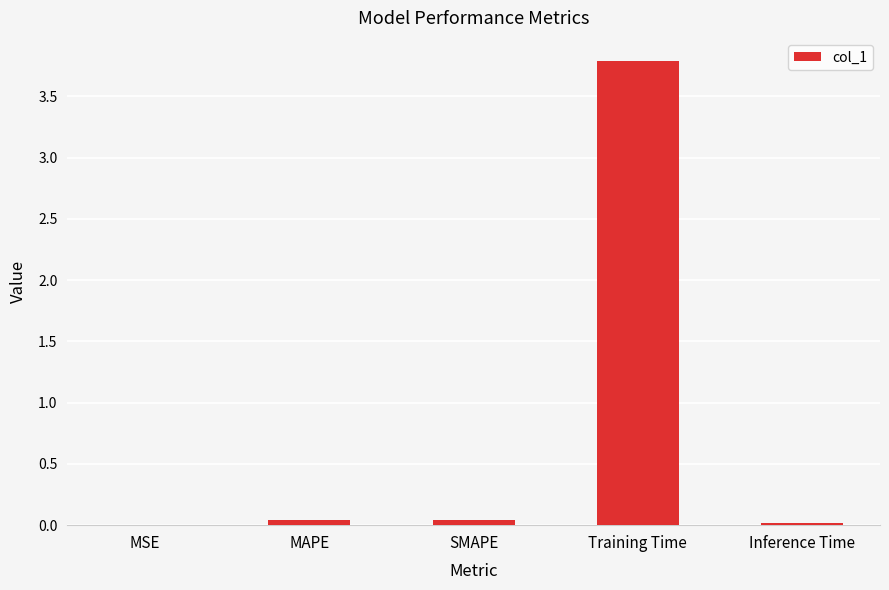

What is the maximum value shown in the chart?

3.8